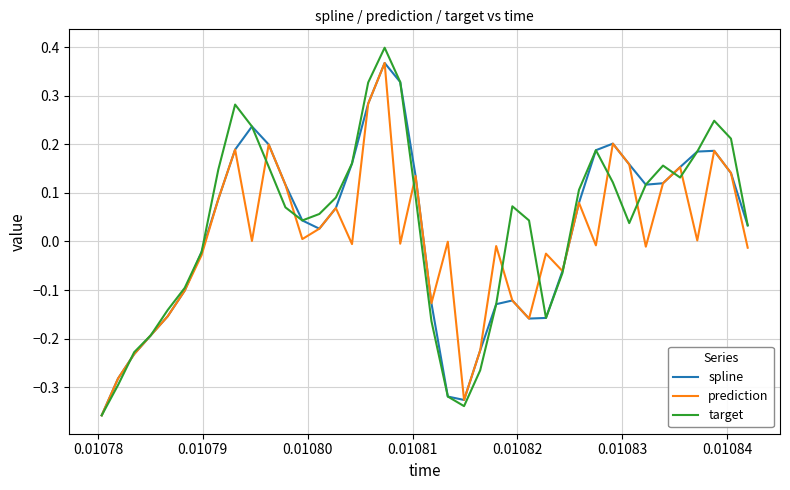

Does the chart have visible grid lines?

Yes